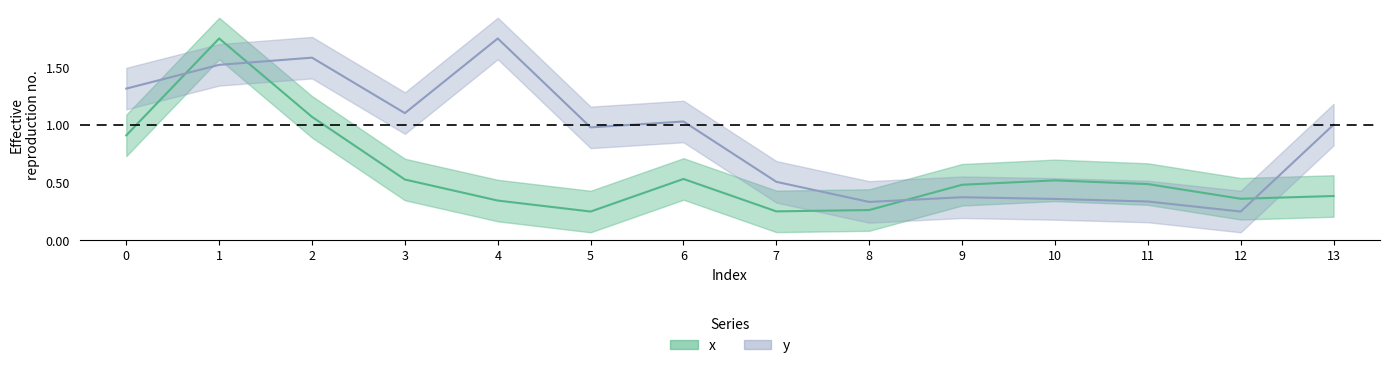

Which series has the widest spread of values?

x